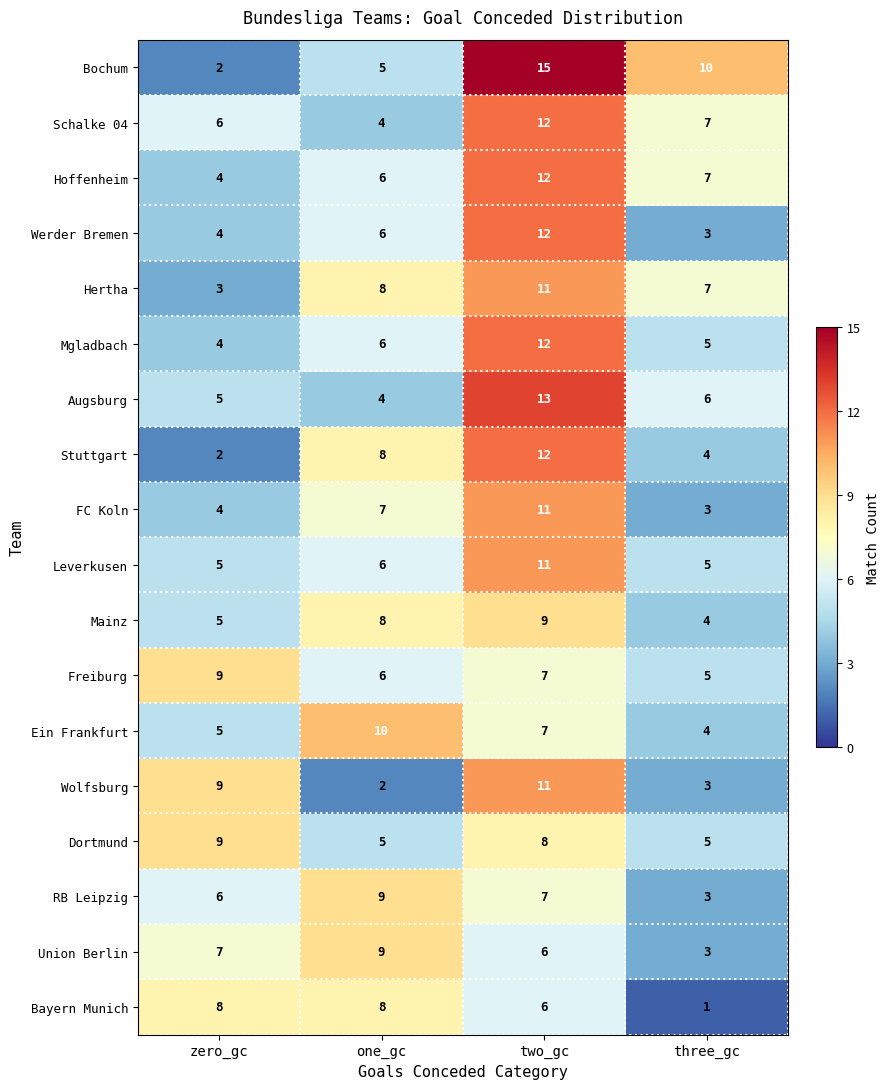

Which series has the widest spread of values?

Bochum